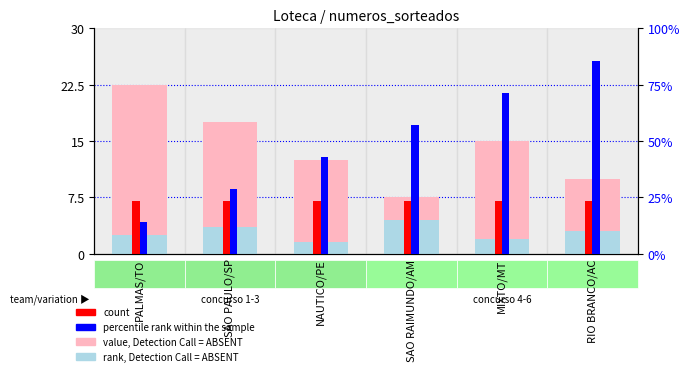

What is the label of the 2nd bar from the left?

SAO PAULO/SP